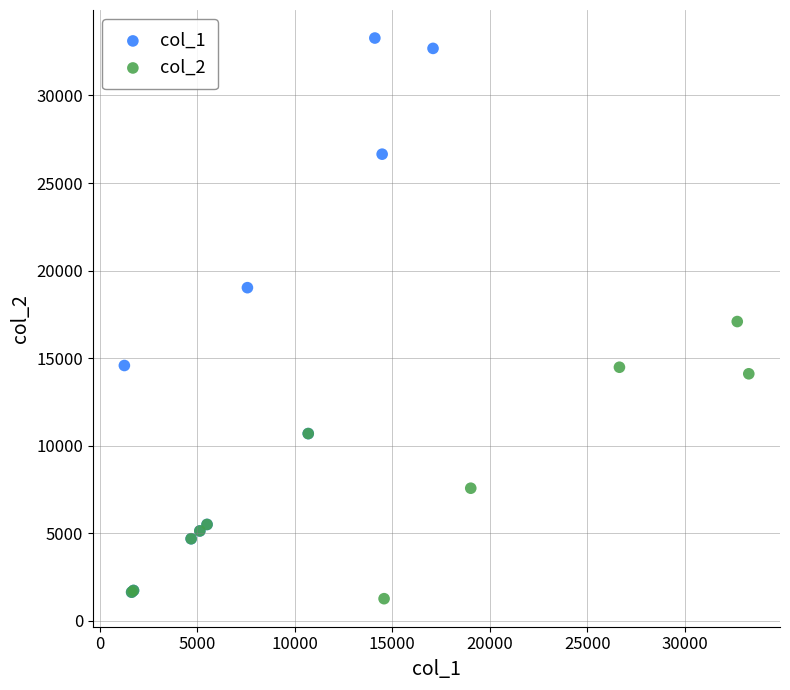

Which series has the widest spread of Y values?

col_1